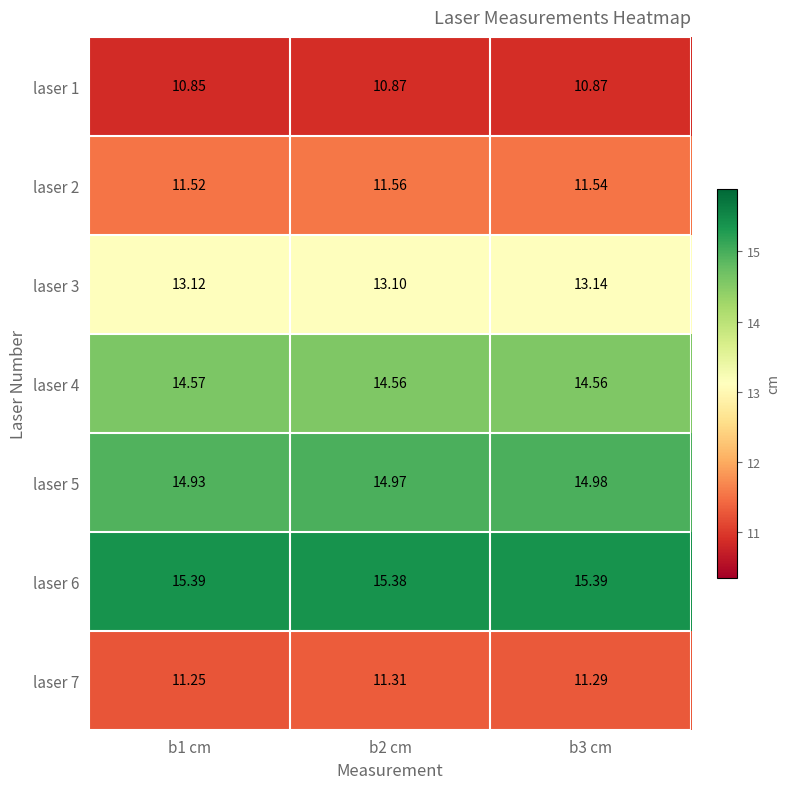

At which category is the sum across all series the highest?

b3 cm